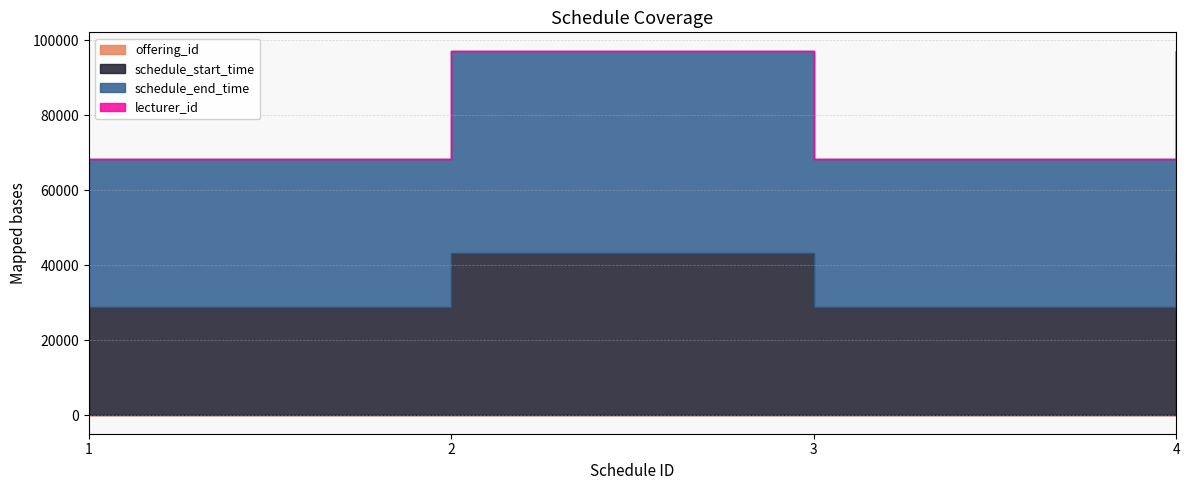

List the series in order of their peak value, highest first.

schedule_end_time, schedule_start_time, offering_id, lecturer_id